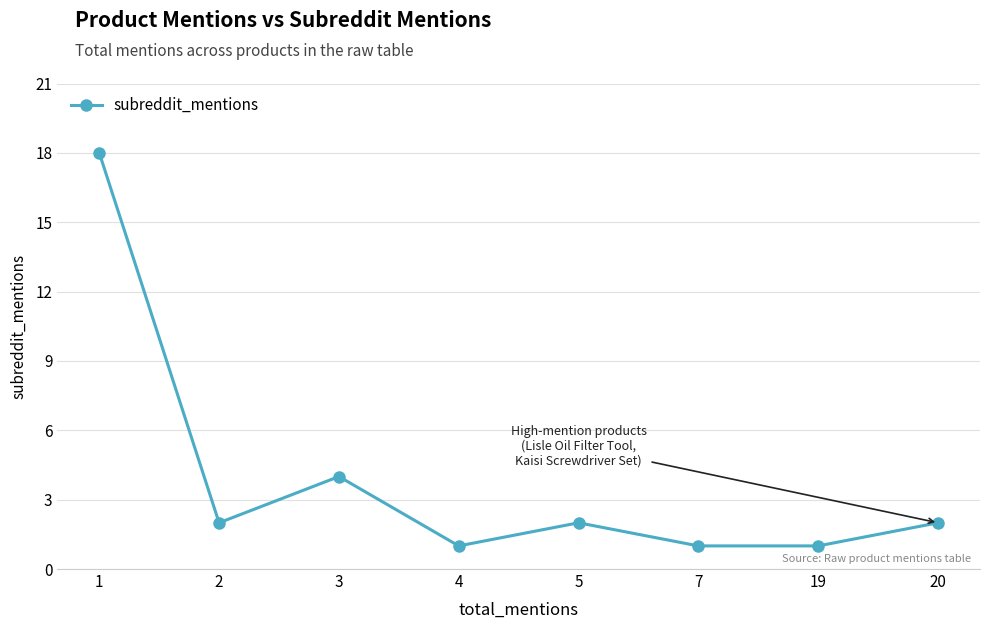

Where is the first local maximum?

3